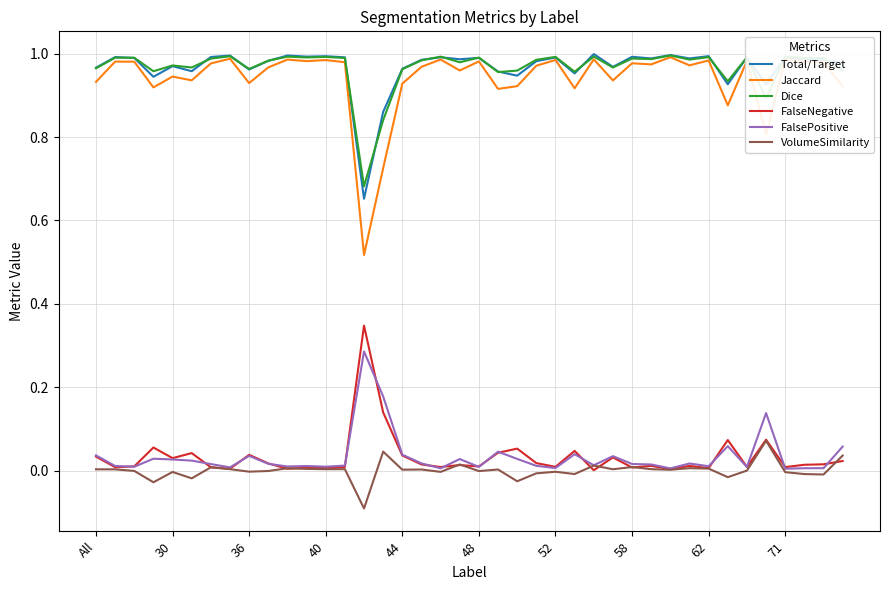

True or false: Jaccard and FalsePositive intersect in this chart.

False